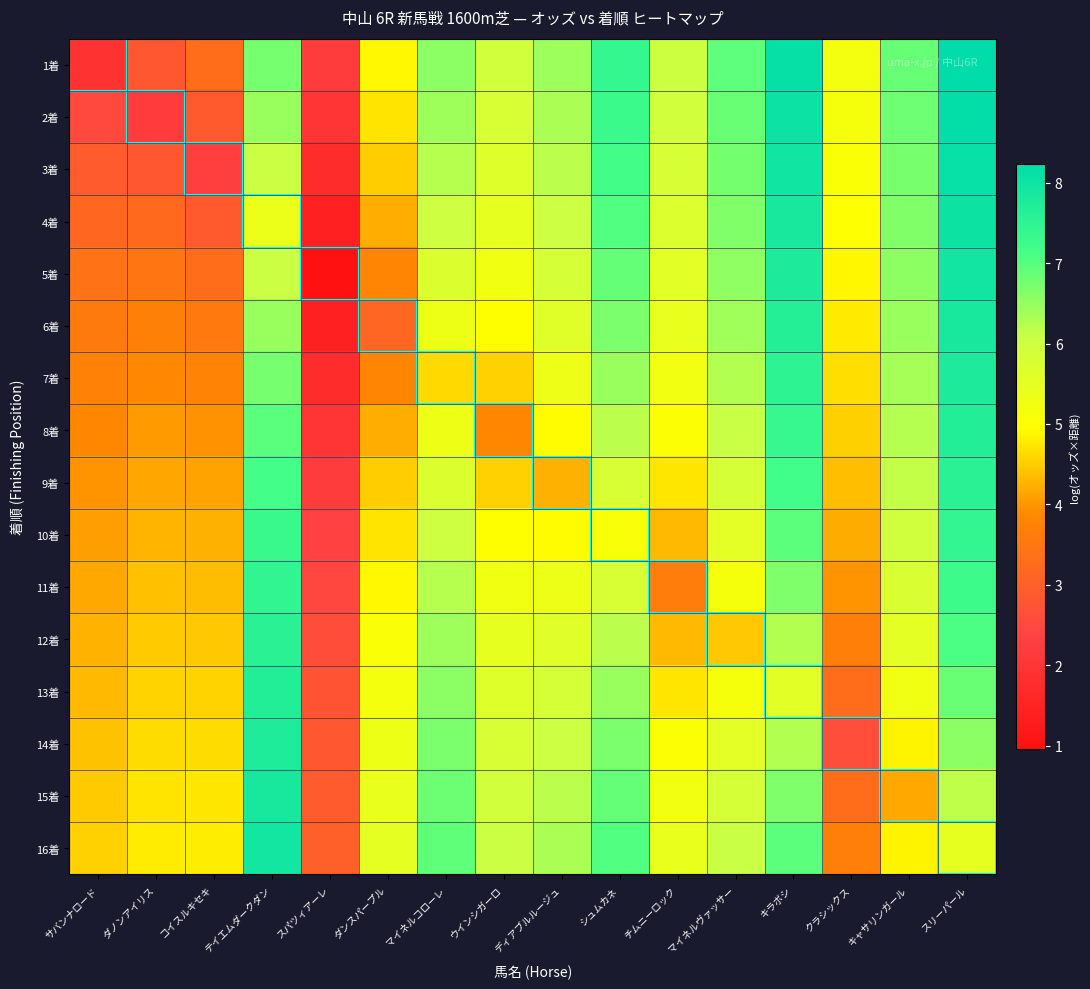

List the series in order of their peak value, lowest first.

10着, 11着, 9着, 12着, 13着, 8着, 14着, 7着, 15着, 6着, 16着, 5着, 4着, 3着, 2着, 1着